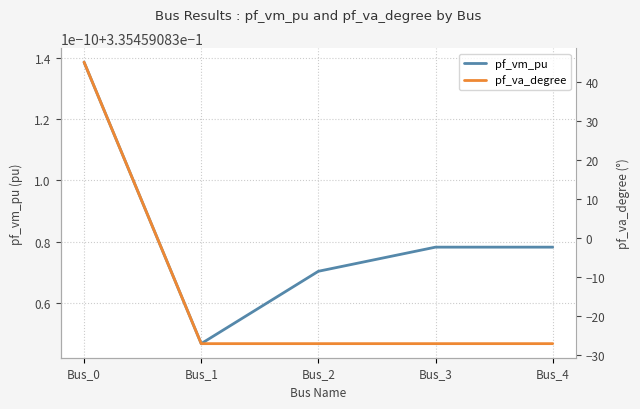

Does the chart have visible grid lines?

Yes